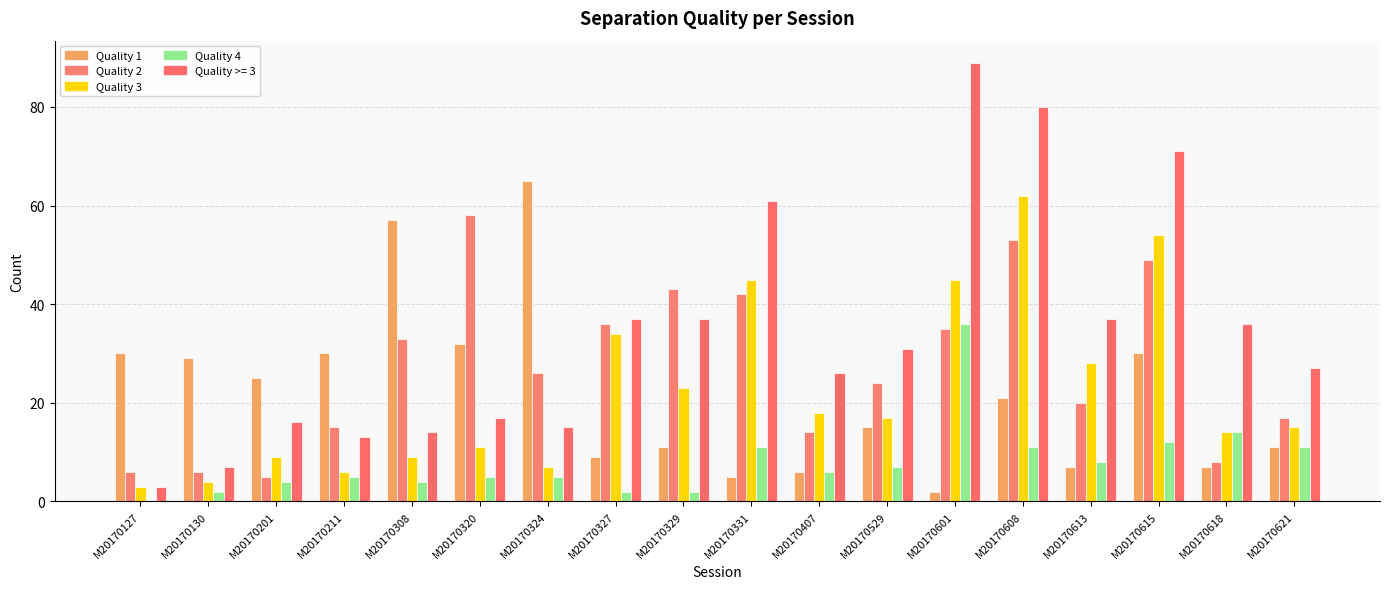

What is the spread (max minus min) of values at M20170613?

30